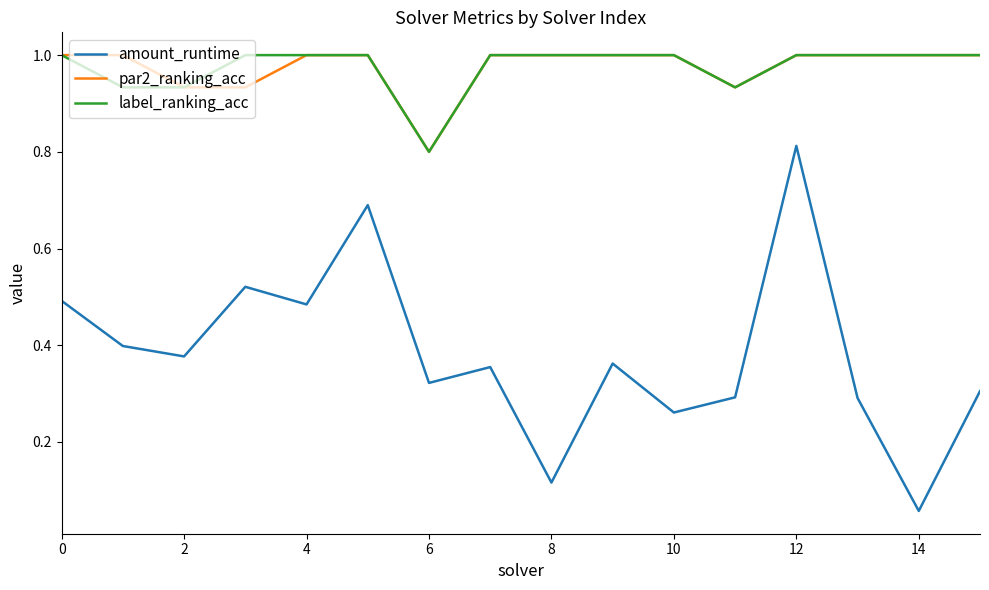

True or false: amount_runtime and label_ranking_acc cross at least once.

False